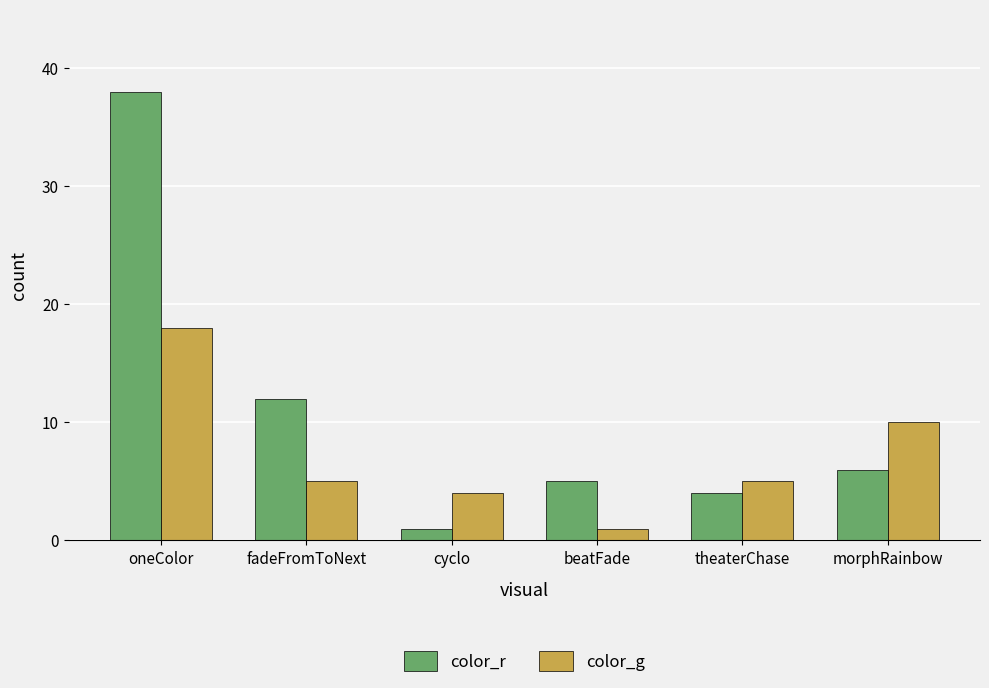

What is the label of the 4th bar from the left?

beatFade